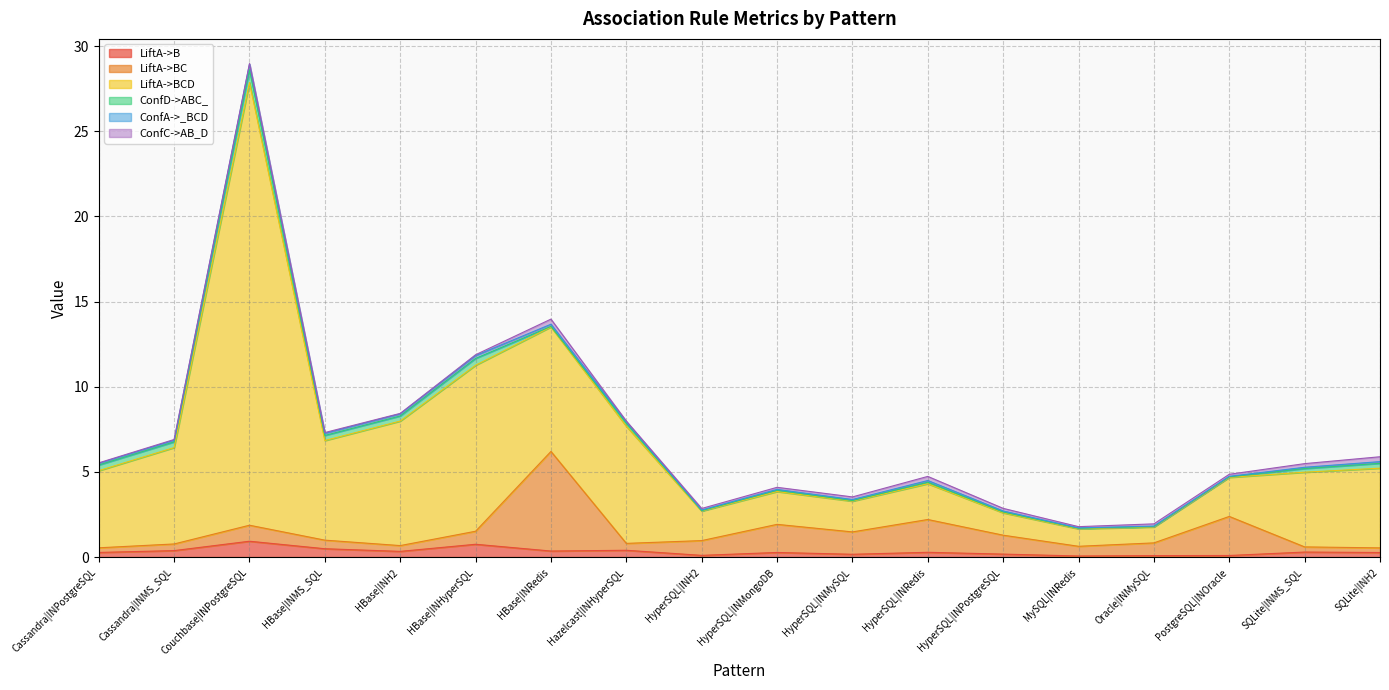

True or false: LiftA->BCD and LiftA->B cross at least once.

False